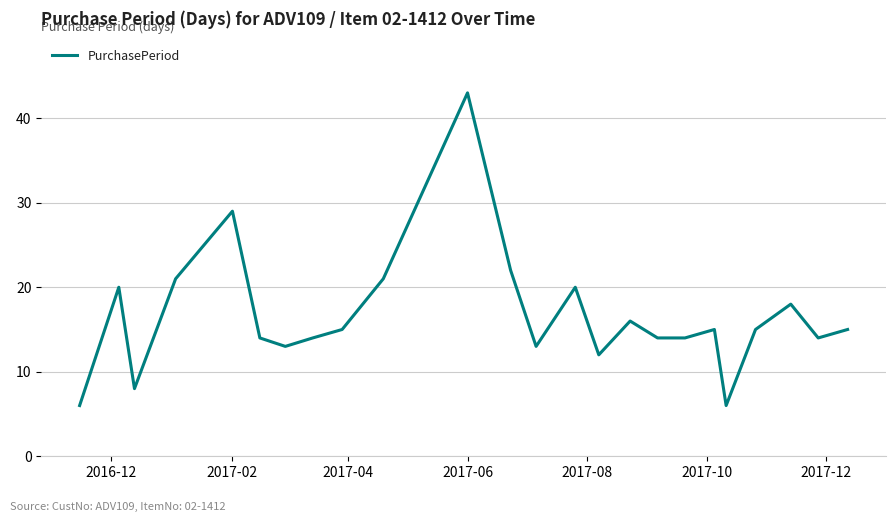

What is the minimum value shown in the chart?

6